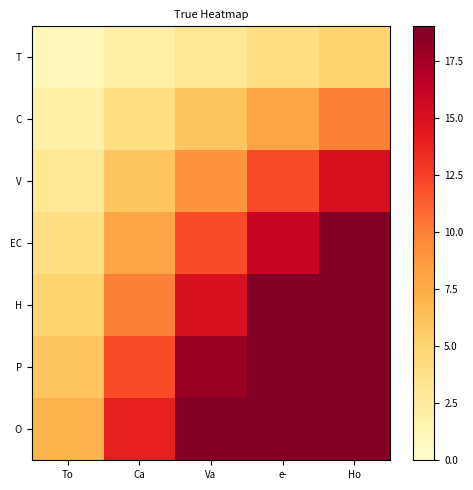

At e-, list the series in order from largest to smallest.

O, P, H, EC, V, C, T